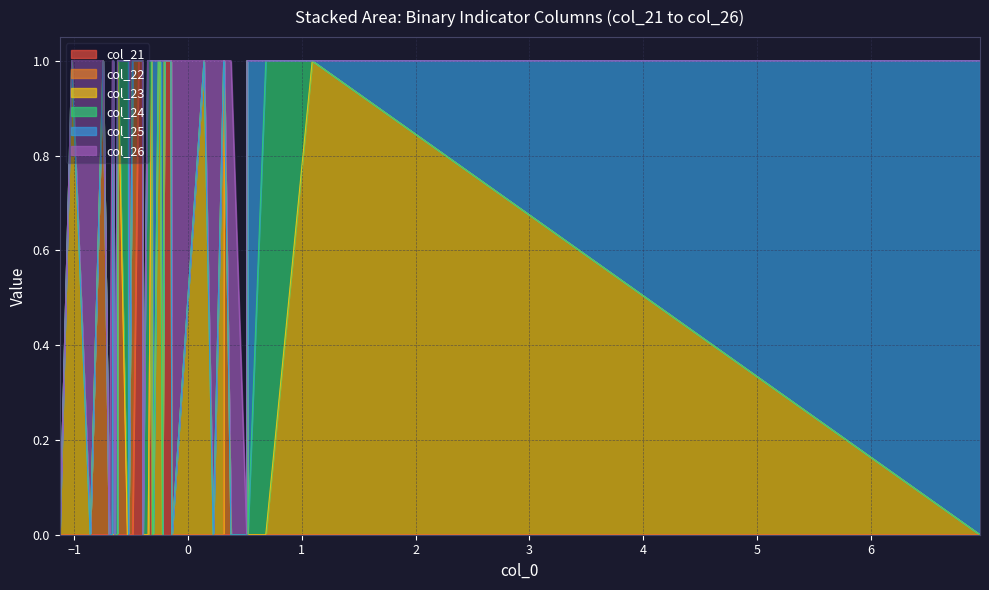

Which series has the widest spread of values?

col_21